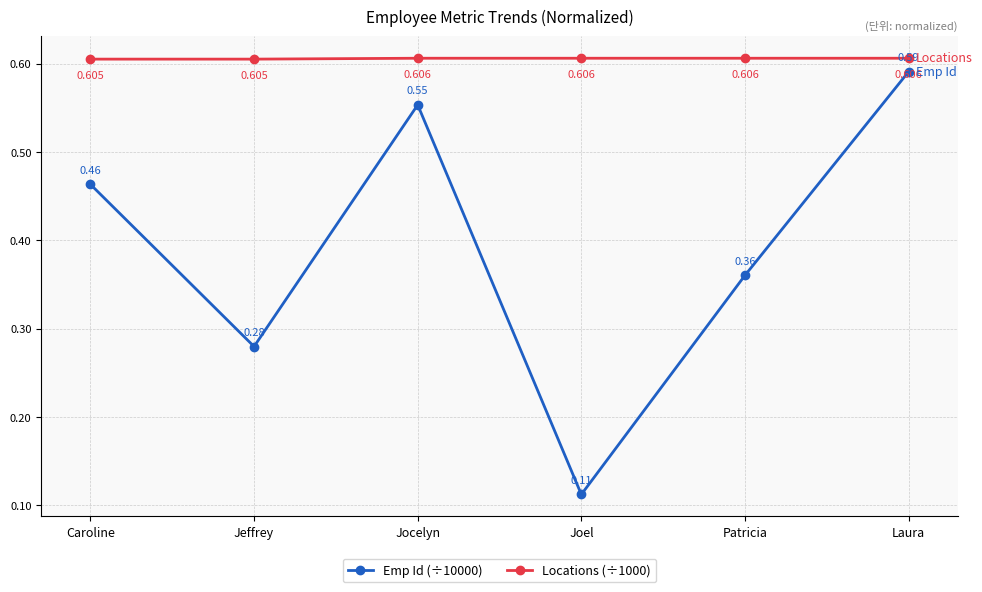

What are all the series names shown in the legend?

Emp Id (÷10000), Locations (÷1000)